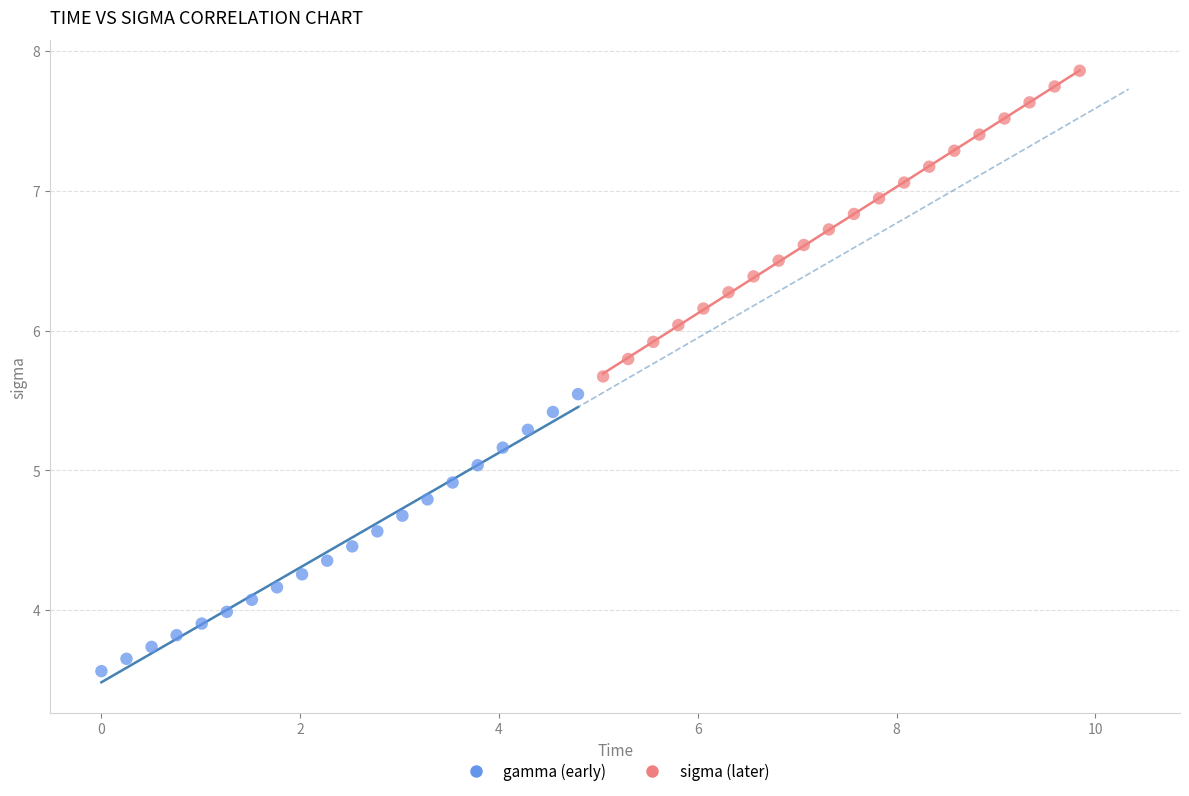

Which series contains the lowest Y value?

gamma (early)